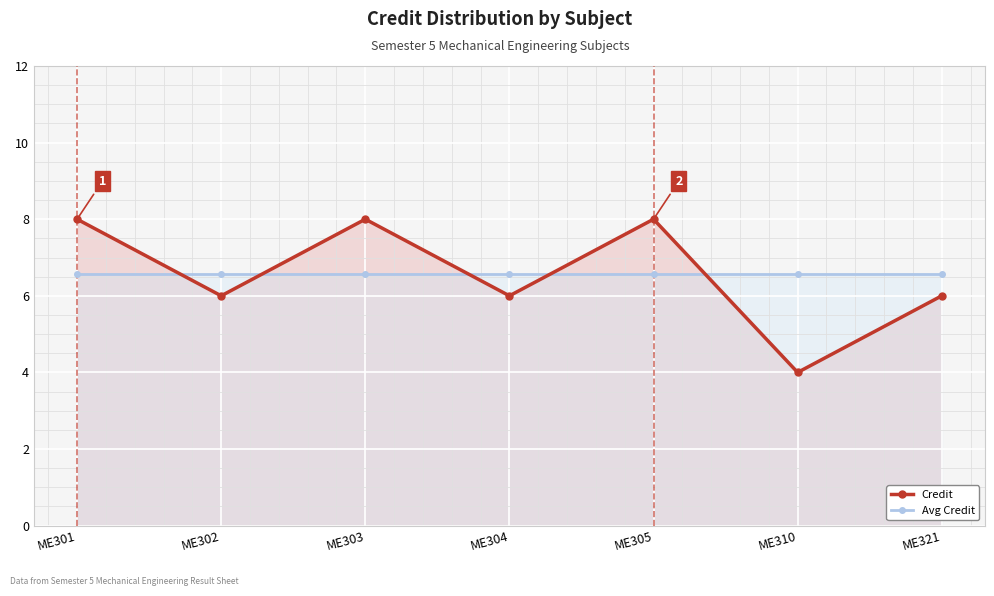

True or false: Avg Credit has more than 2 interior local peaks.

False